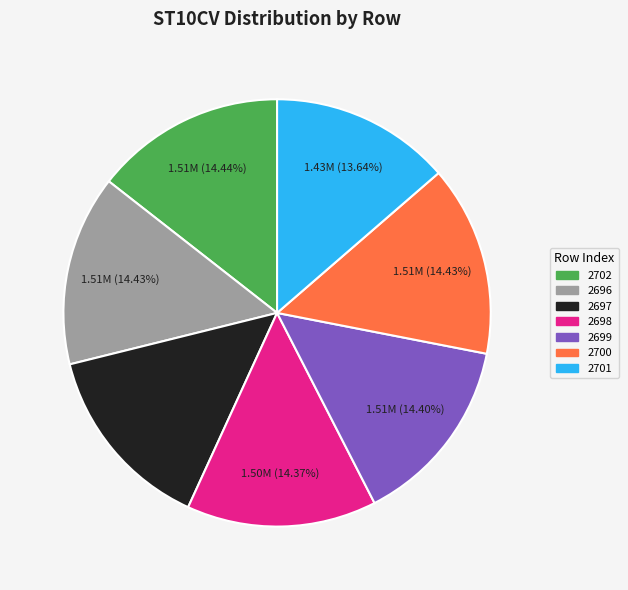

How many segments does this pie chart have?

7